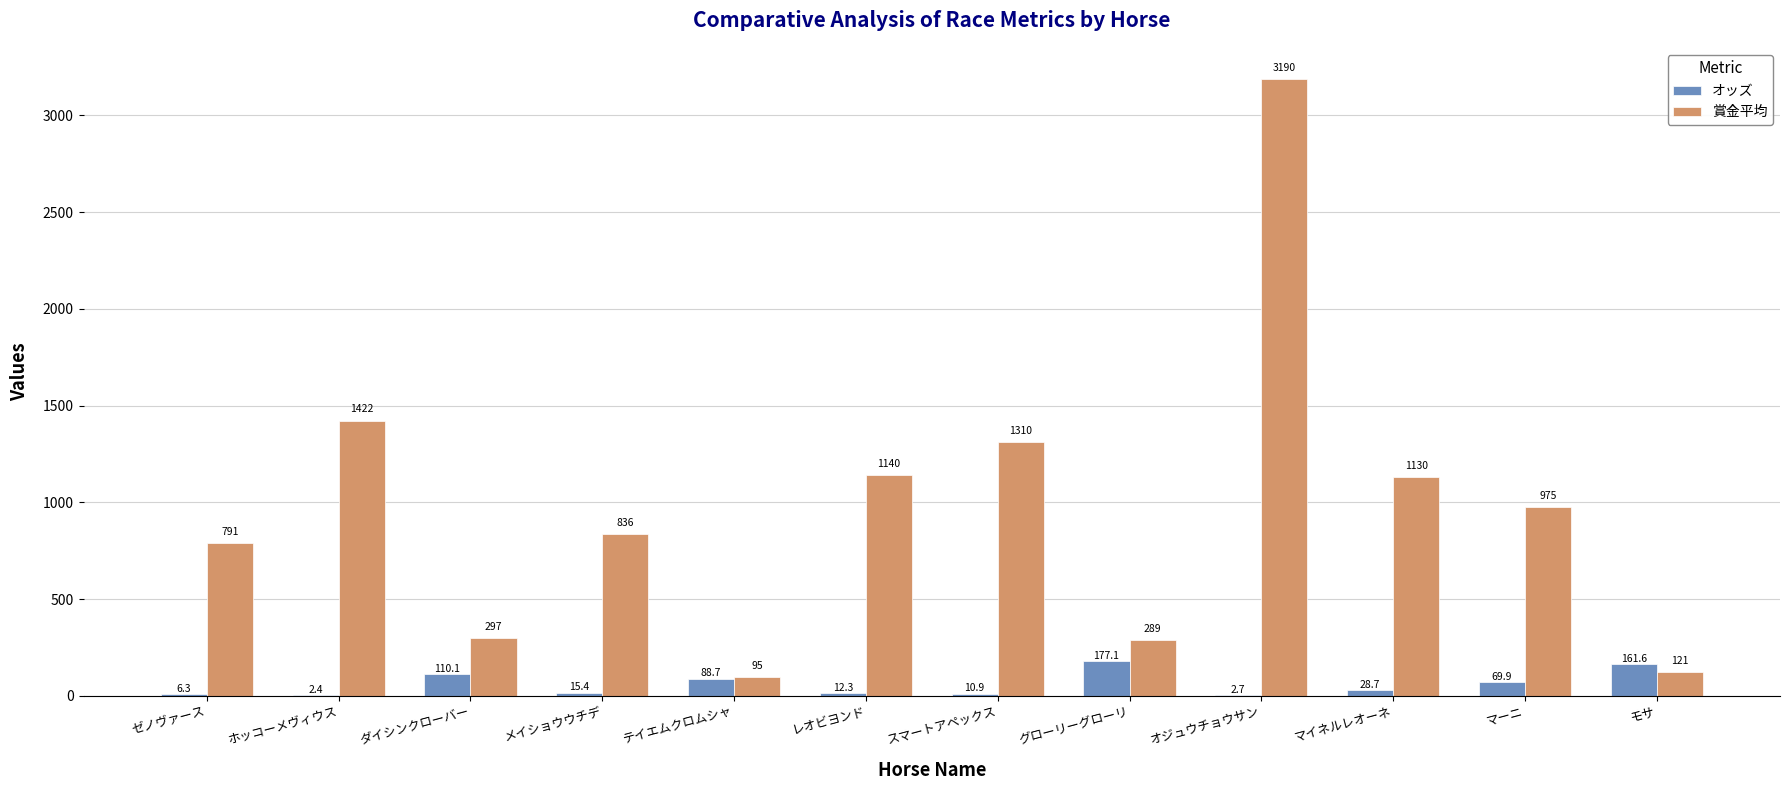

The オッズ series shows 88.7 at テイエムクロムシャ. True or false?

True